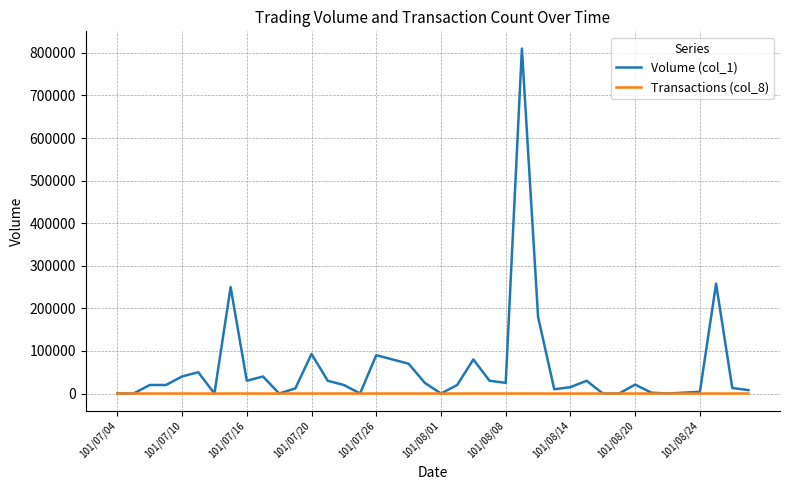

Which series has the largest total across all categories?

Volume (col_1)